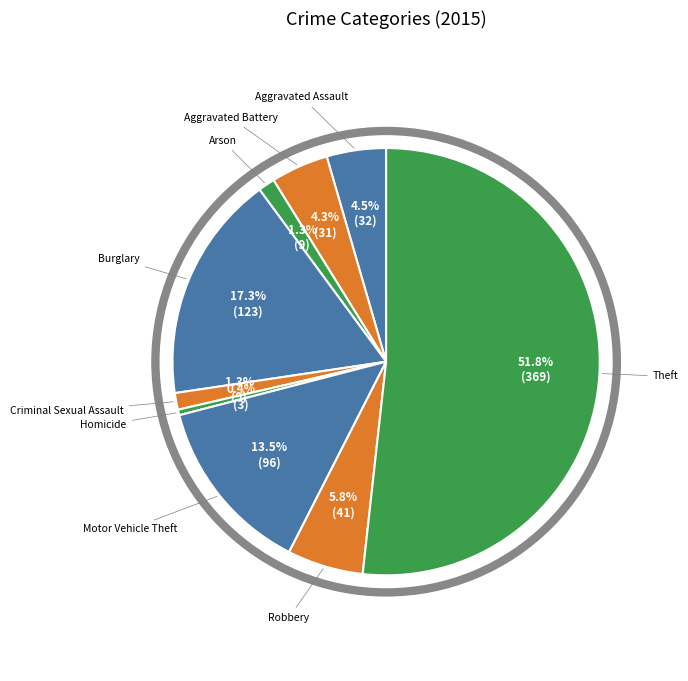

Count the number of slices in the pie.

9